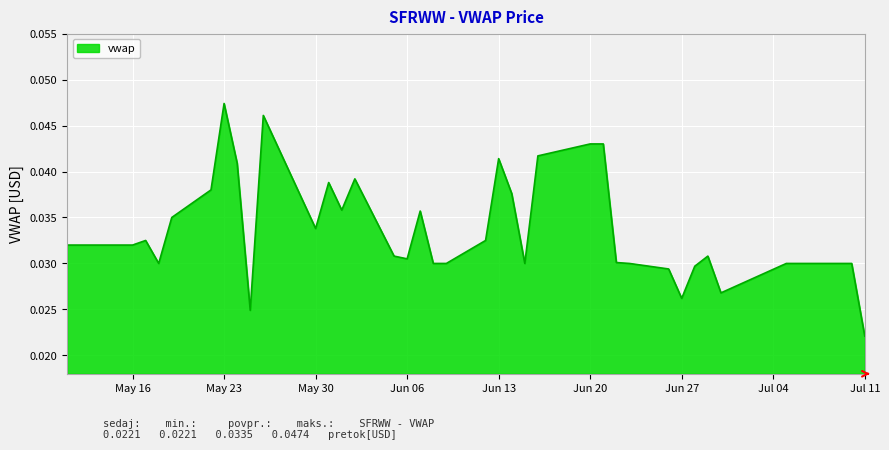

Rank the categories by value from highest to lowest.

2023-05-23, 2023-05-26, 2023-06-21, 2023-06-20, 2023-06-16, 2023-06-13, 2023-05-24, 2023-06-02, 2023-05-31, 2023-05-22, 2023-06-14, 2023-06-01, 2023-06-07, 2023-05-19, 2023-05-30, 2023-06-12, 2023-05-17, 2023-05-16, 2023-05-15, 2023-05-12, 2023-05-11, 2023-06-29, 2023-06-05, 2023-06-06, 2023-06-22, 2023-07-10, 2023-07-07, 2023-07-06, 2023-07-05, 2023-06-23, 2023-06-15, 2023-06-09, 2023-06-08, 2023-05-18, 2023-06-28, 2023-06-26, 2023-06-30, 2023-06-27, 2023-05-25, 2023-07-11